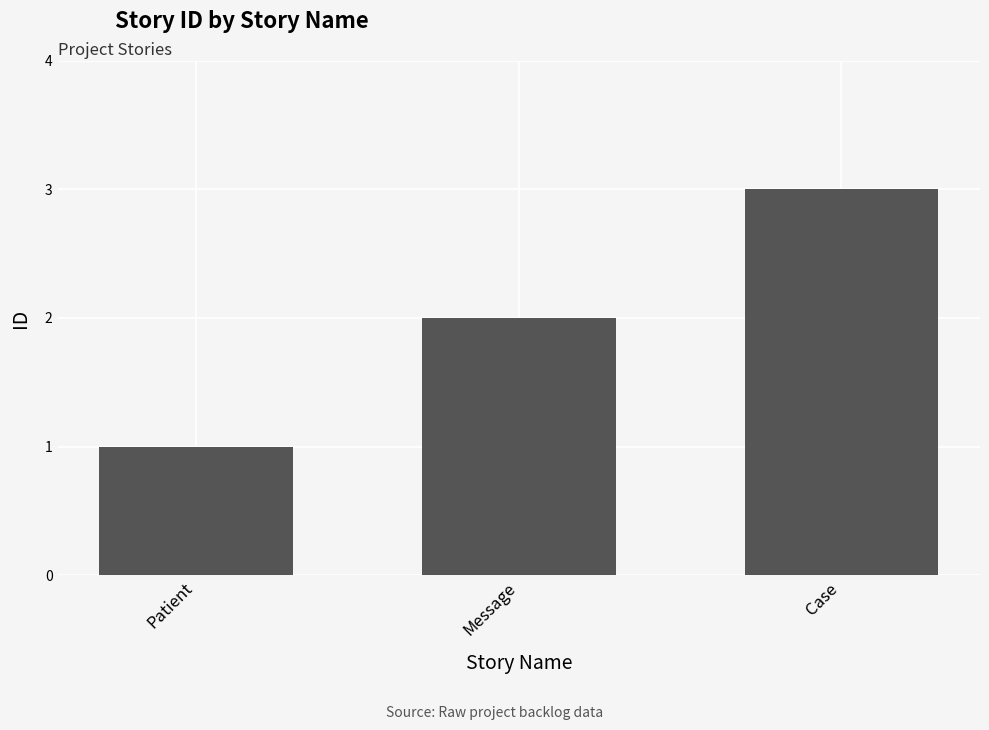

What is the sum of all values?

6